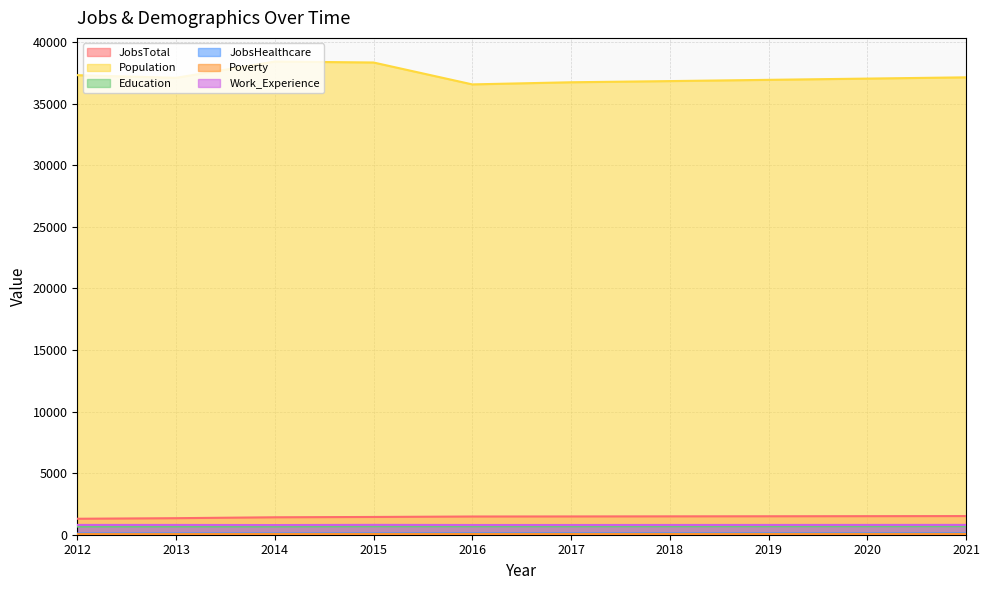

At which category does Education reach its first local valley?

2014